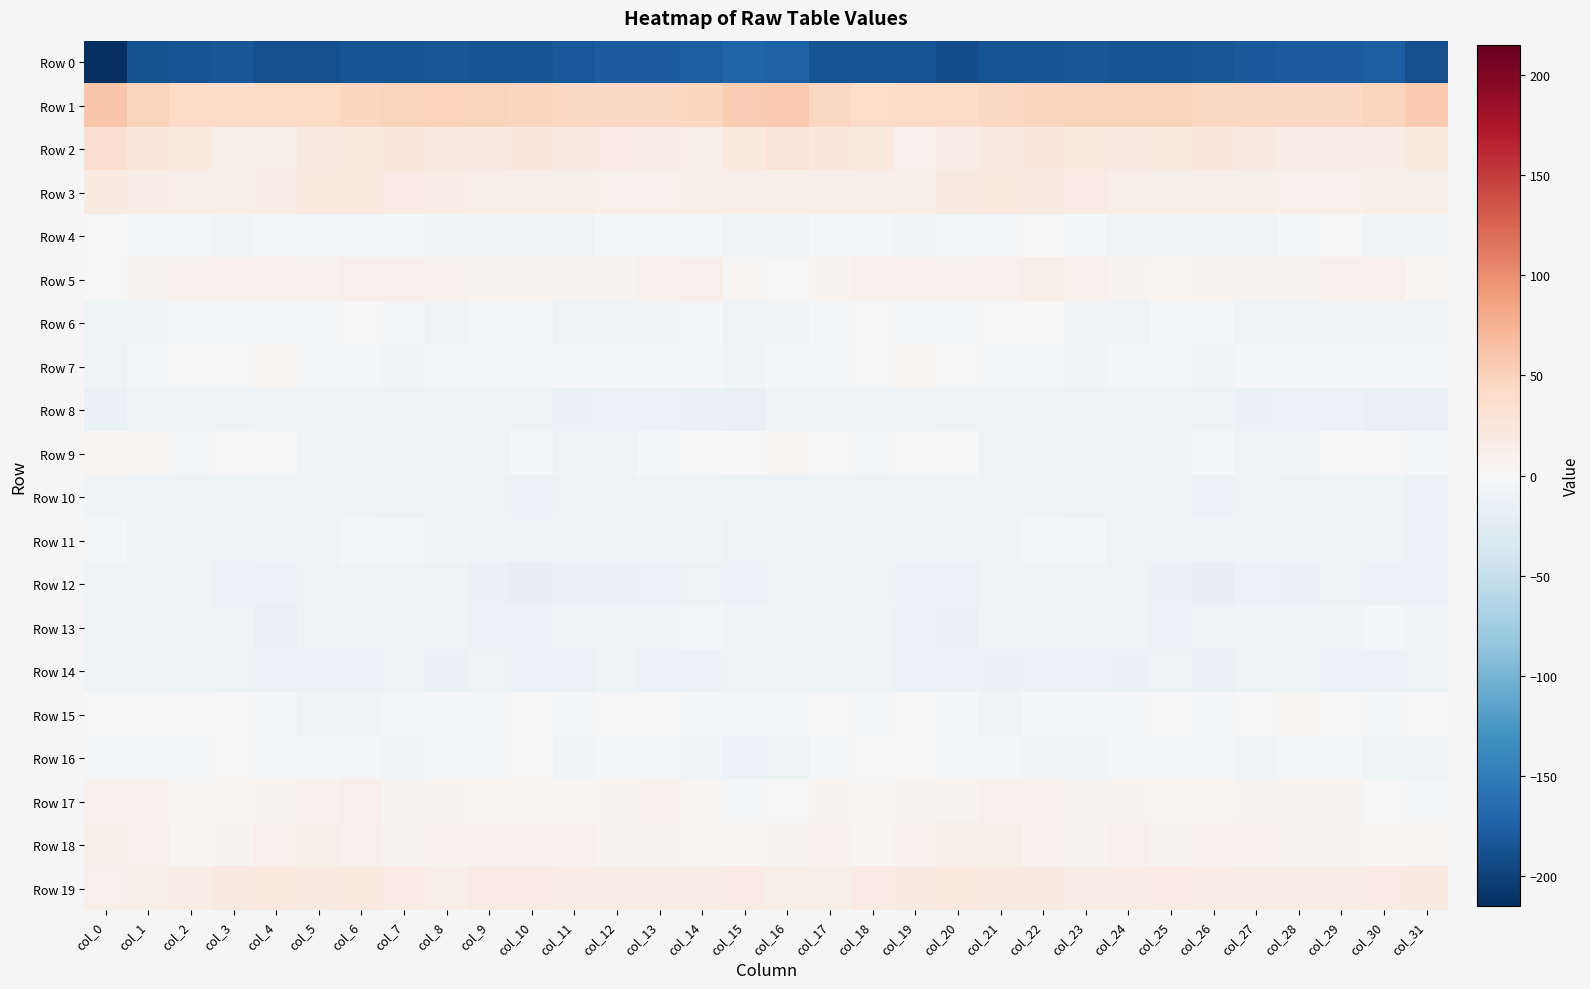

At which category is the sum across all series the highest?

col_6